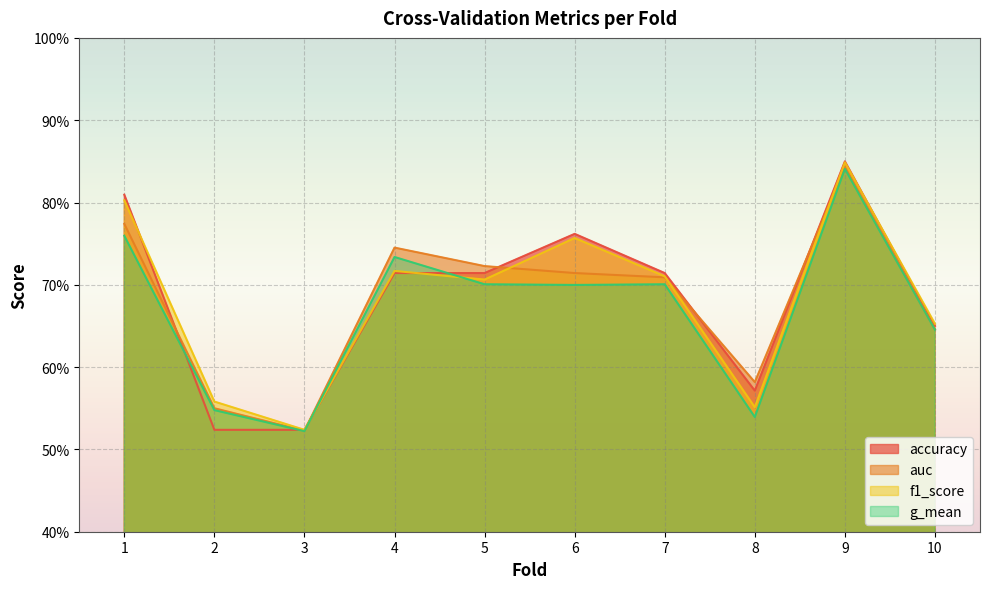

How many intersections are there between accuracy and f1_score?

3